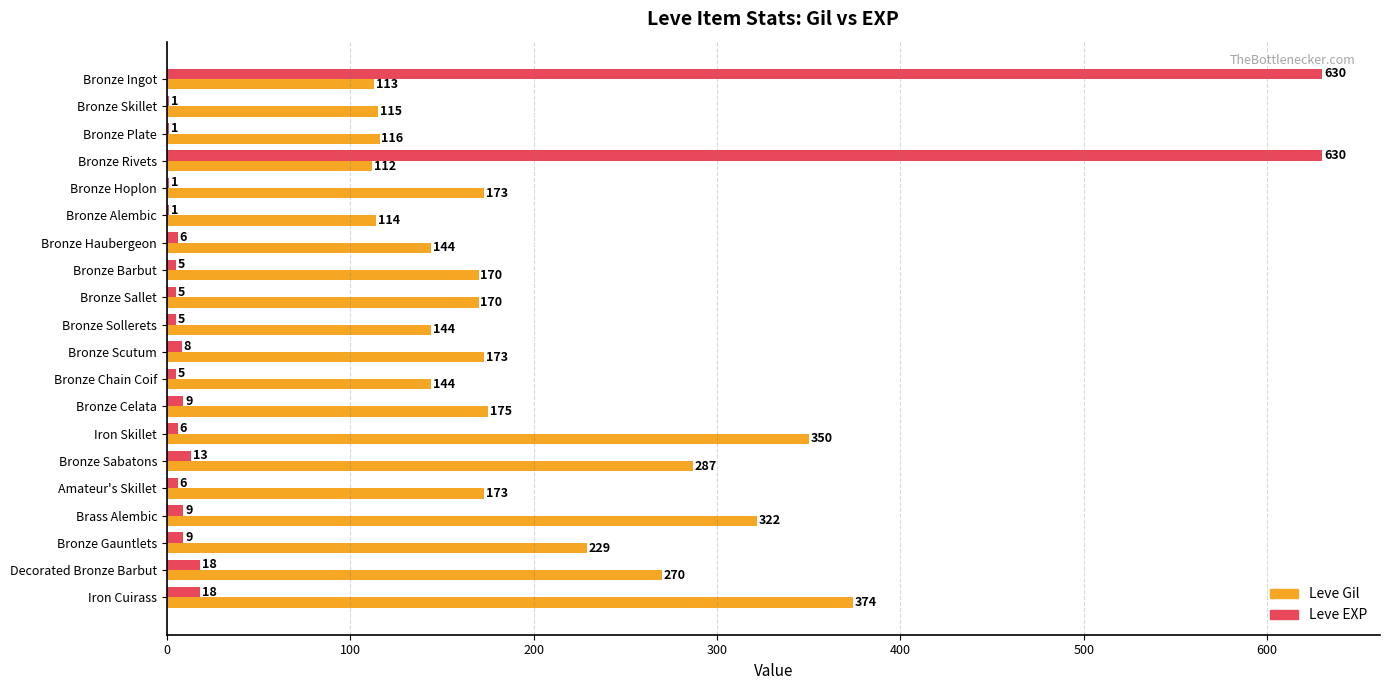

Which series changed the most between Bronze Alembic and Bronze Haubergeon?

Leve Gil